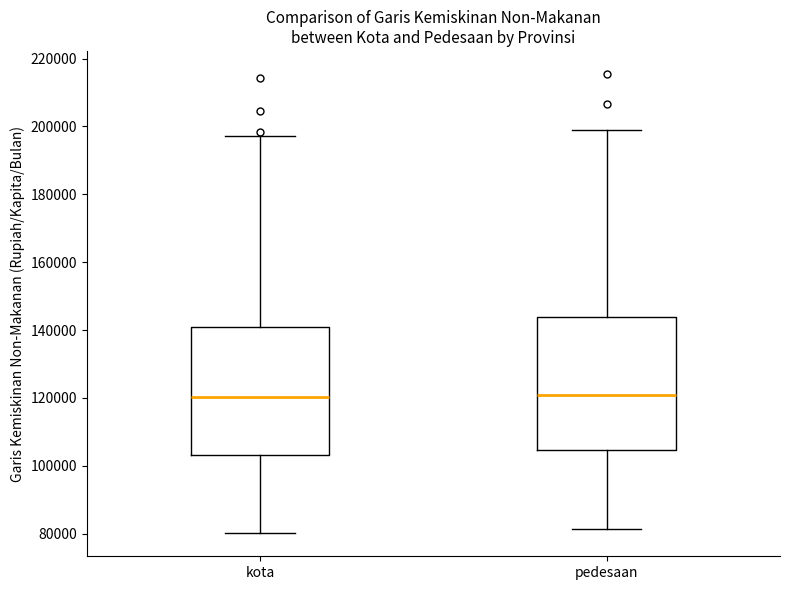

Reading left to right, transcribe this box plot: for each box, give where its median line is, the range the box spans, and where its two whiskers end, as read against the y-axis. The values are not printed on the chart, so give them approximately, as read against the axis.

kota: median 120000, box 104000 to 142000, whiskers 80000 to 198000
pedesaan: median 120000, box 104000 to 144000, whiskers 82000 to 200000